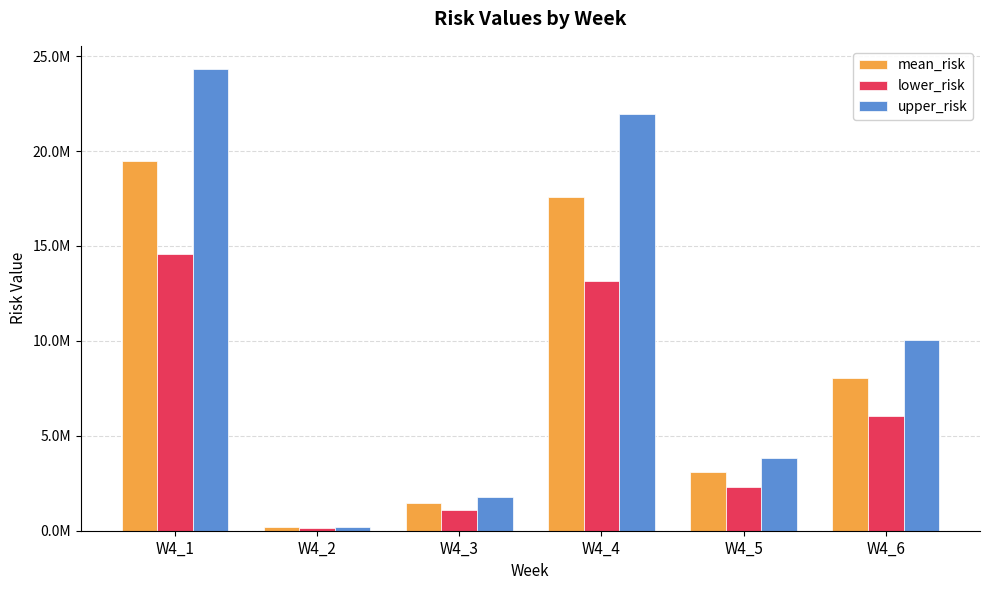

At W4_6, list the series in order from largest to smallest.

upper_risk, mean_risk, lower_risk